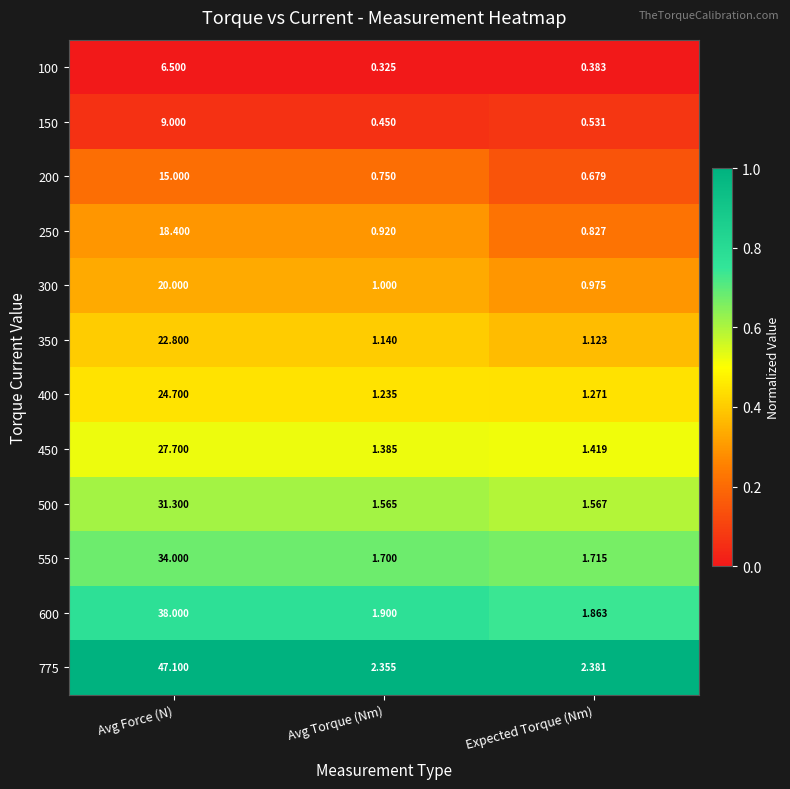

Is the value of 450 at Avg Torque (Nm) greater than the value of 350 at Avg Torque (Nm)?

Yes